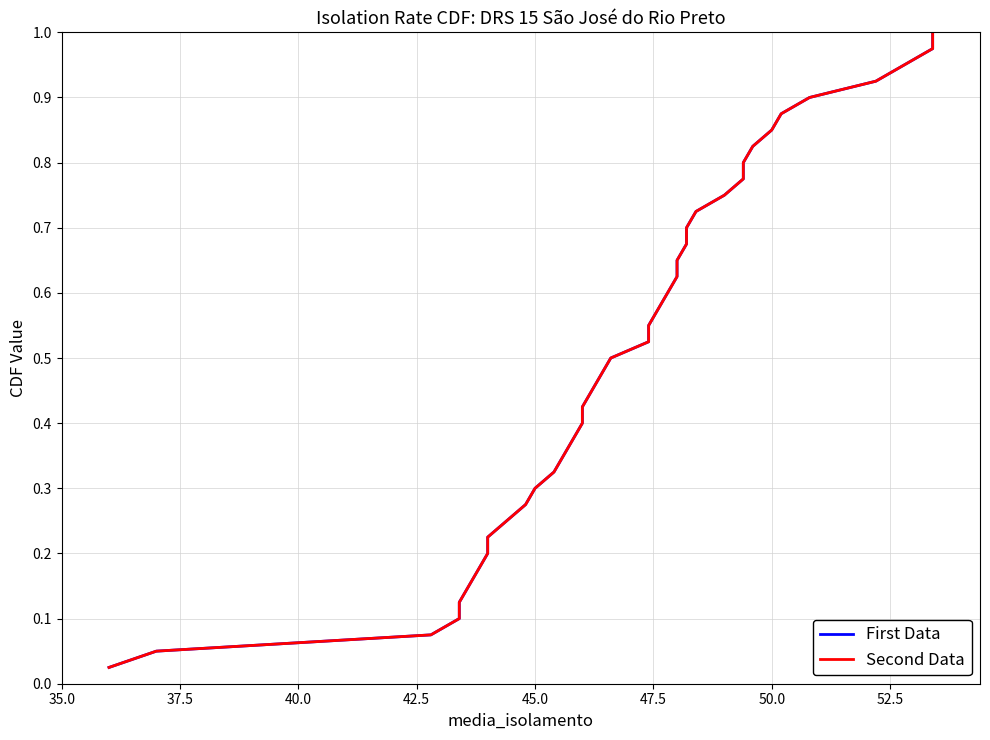

True or false: First Data and Second Data intersect in this chart.

False